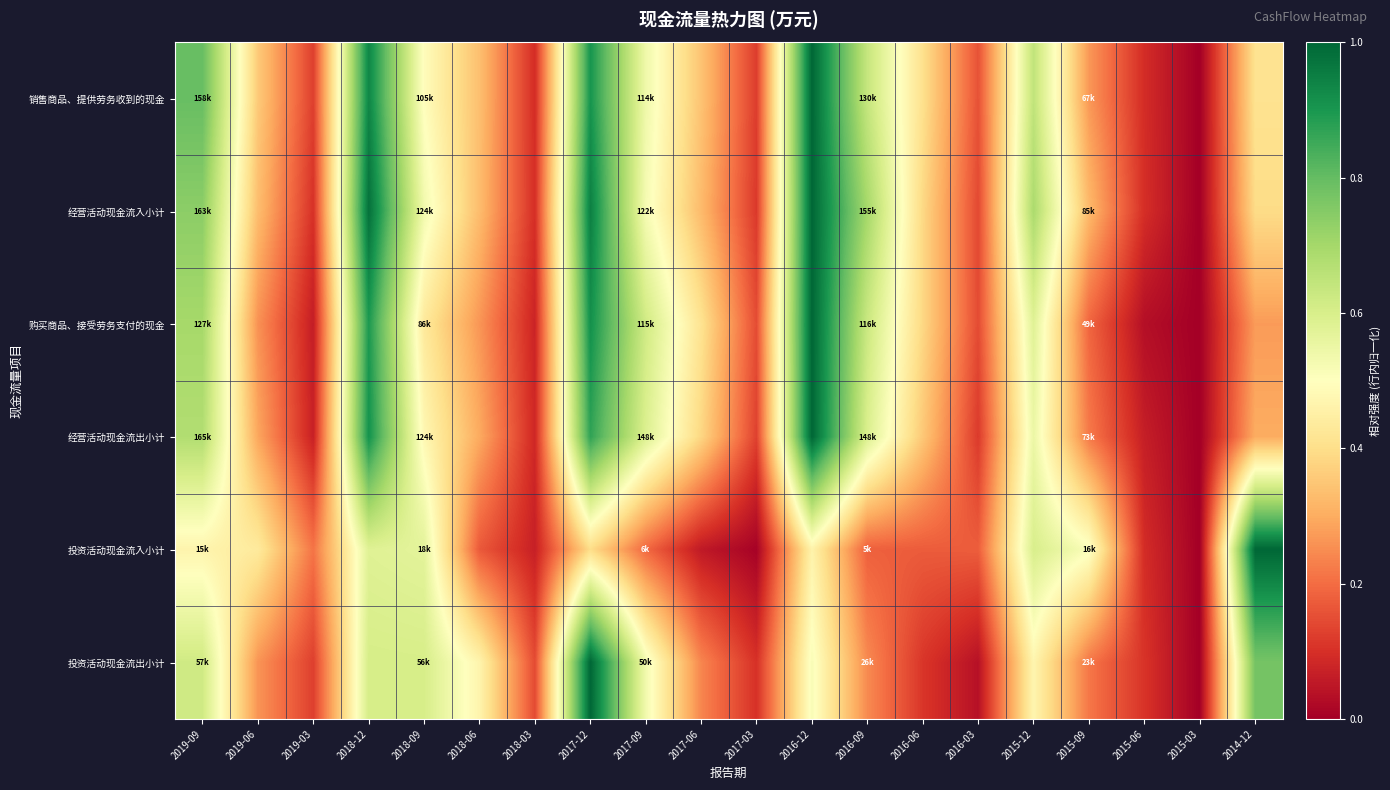

Between 2018-09 and 2017-03, which series saw the biggest shift?

投资活动现金流入小计